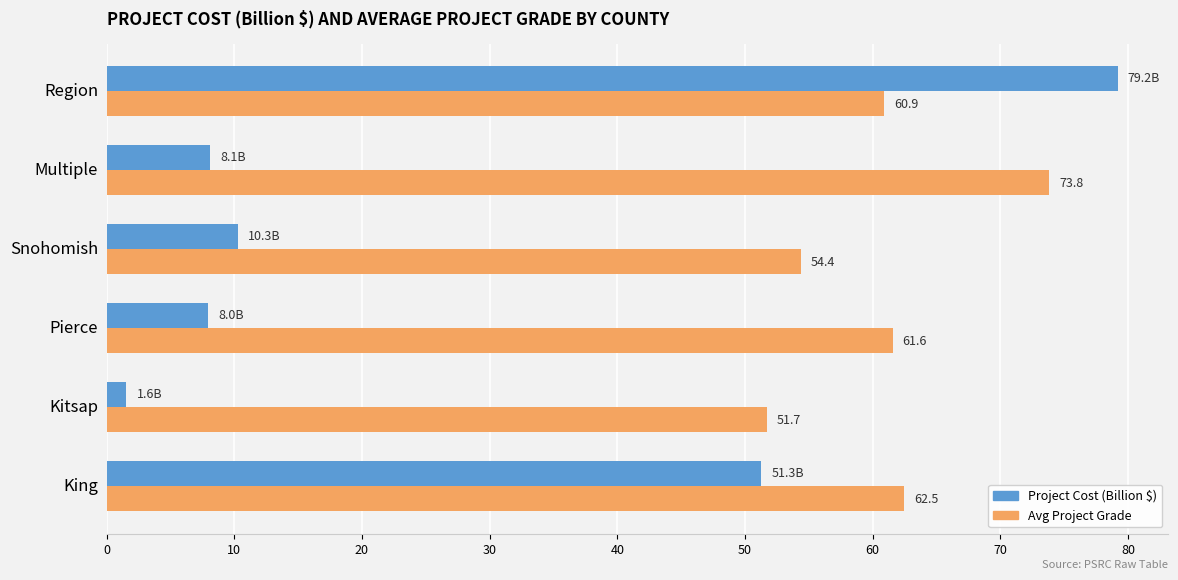

What is the minimum value for Avg Project Grade?

51.7